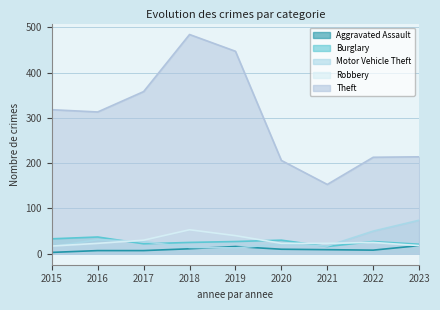

Where is the first local minimum for Motor Vehicle Theft?

2019